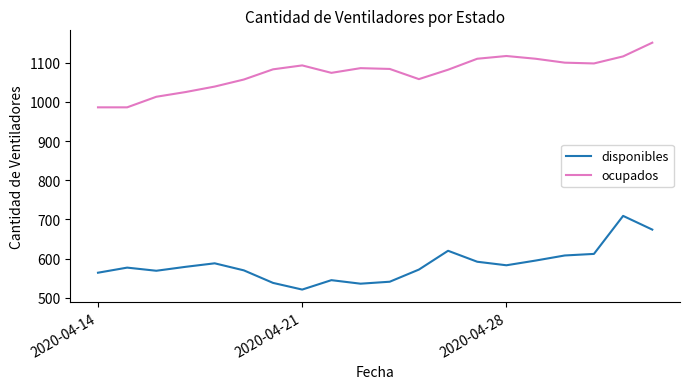

Rank the series by their maximum value, from lowest to highest.

disponibles, ocupados